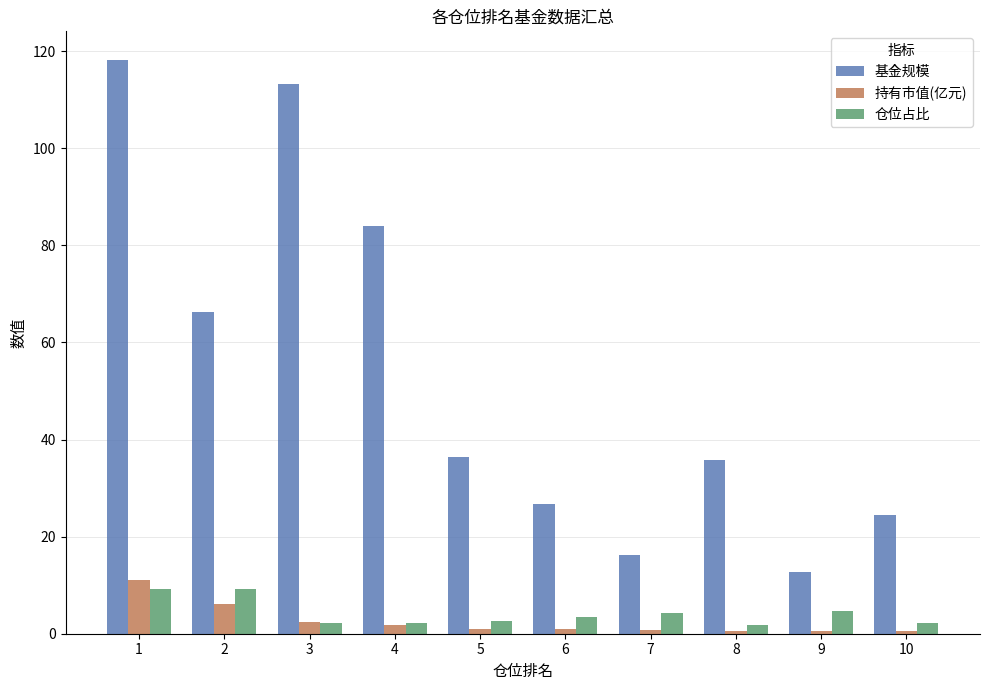

Is it true that 仓位占比 equals 2.7 at 5?

True